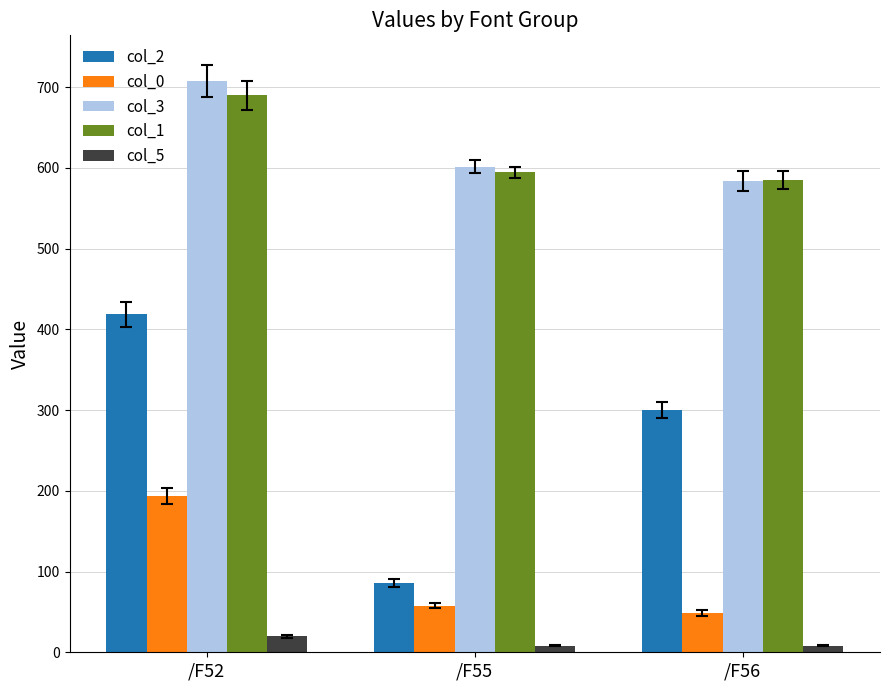

Which series has the largest range (max minus min)?

col_2